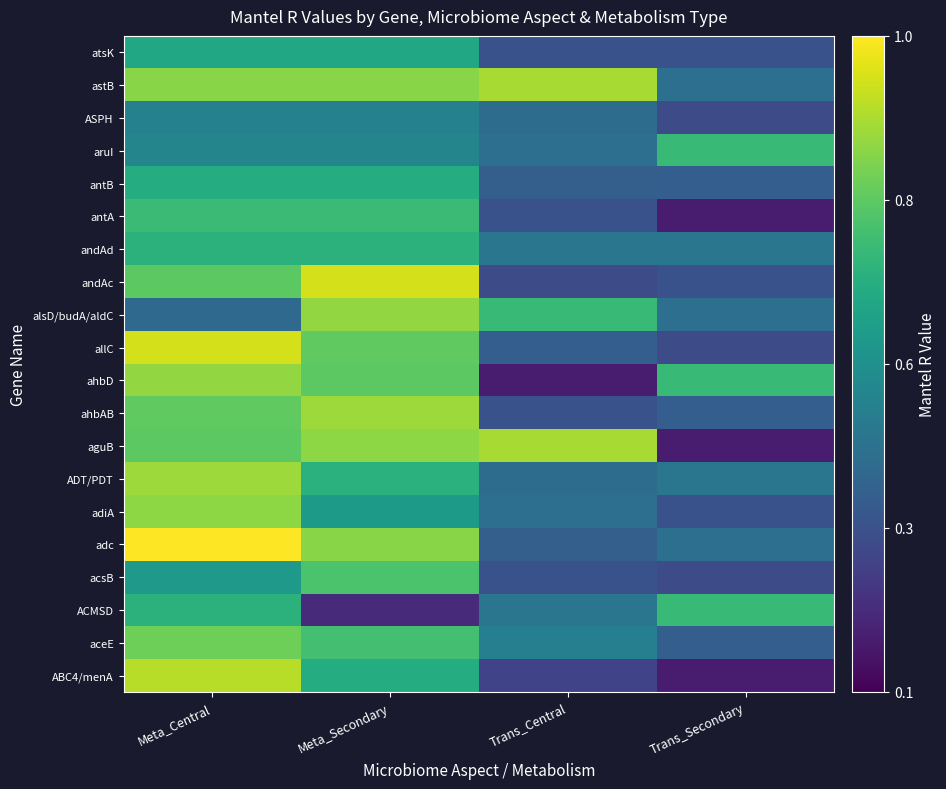

Reading left to right, what are all the values shown in this chart?

ABC4/menA: Meta_Central=0.9	Meta_Secondary=0.7	Trans_Central=0.3	Trans_Secondary=0.2
aceE: Meta_Central=0.8	Meta_Secondary=0.7	Trans_Central=0.5	Trans_Secondary=0.4
ACMSD: Meta_Central=0.7	Meta_Secondary=0.2	Trans_Central=0.5	Trans_Secondary=0.7
acsB: Meta_Central=0.6	Meta_Secondary=0.7	Trans_Central=0.3	Trans_Secondary=0.3
adc: Meta_Central=1.0	Meta_Secondary=0.8	Trans_Central=0.4	Trans_Secondary=0.4
adiA: Meta_Central=0.8	Meta_Secondary=0.6	Trans_Central=0.4	Trans_Secondary=0.3
ADT/PDT: Meta_Central=0.9	Meta_Secondary=0.7	Trans_Central=0.4	Trans_Secondary=0.5
aguB: Meta_Central=0.8	Meta_Secondary=0.8	Trans_Central=0.9	Trans_Secondary=0.2
ahbAB: Meta_Central=0.8	Meta_Secondary=0.9	Trans_Central=0.3	Trans_Secondary=0.4
ahbD: Meta_Central=0.9	Meta_Secondary=0.8	Trans_Central=0.2	Trans_Secondary=0.7
allC: Meta_Central=0.9	Meta_Secondary=0.8	Trans_Central=0.4	Trans_Secondary=0.3
alsD/budA/aldC: Meta_Central=0.4	Meta_Secondary=0.9	Trans_Central=0.7	Trans_Secondary=0.4
andAc: Meta_Central=0.8	Meta_Secondary=0.9	Trans_Central=0.3	Trans_Secondary=0.3
andAd: Meta_Central=0.7	Meta_Secondary=0.7	Trans_Central=0.5	Trans_Secondary=0.5
antA: Meta_Central=0.7	Meta_Secondary=0.7	Trans_Central=0.3	Trans_Secondary=0.2
antB: Meta_Central=0.7	Meta_Secondary=0.7	Trans_Central=0.4	Trans_Secondary=0.4
aruI: Meta_Central=0.5	Meta_Secondary=0.5	Trans_Central=0.4	Trans_Secondary=0.7
ASPH: Meta_Central=0.5	Meta_Secondary=0.5	Trans_Central=0.4	Trans_Secondary=0.3
astB: Meta_Central=0.8	Meta_Secondary=0.8	Trans_Central=0.9	Trans_Secondary=0.4
atsK: Meta_Central=0.6	Meta_Secondary=0.6	Trans_Central=0.3	Trans_Secondary=0.3